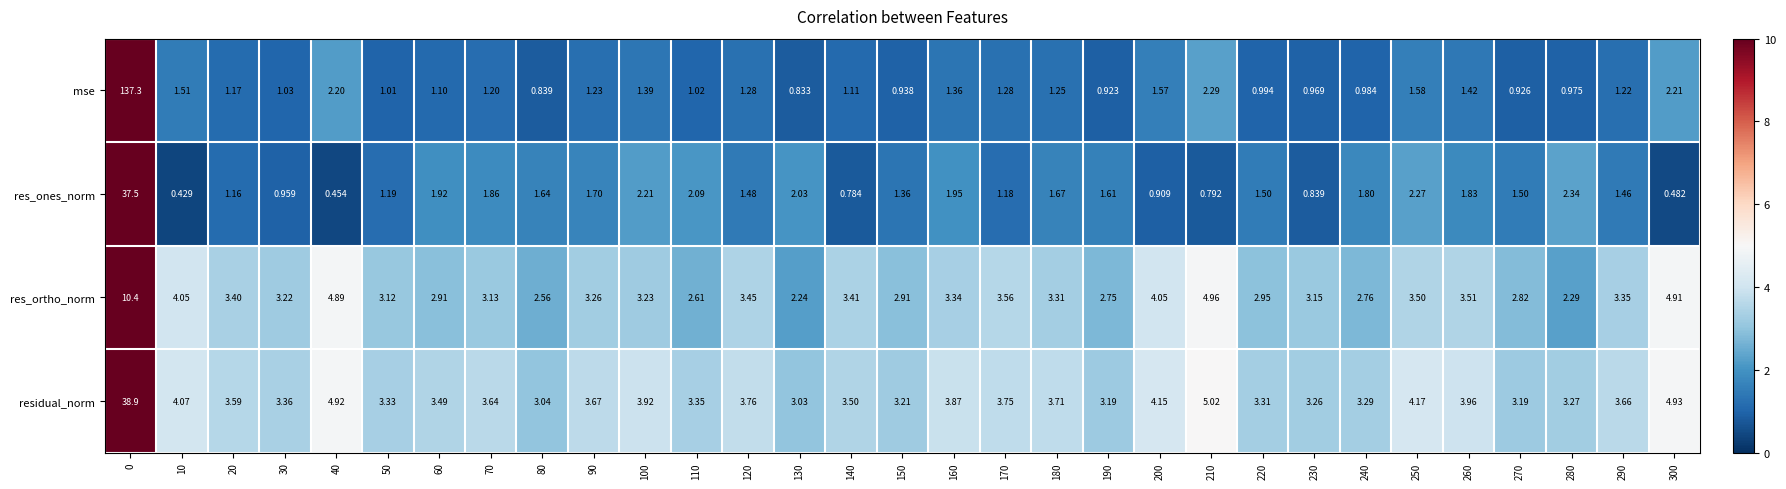

What is the total value across all series at 180?

9.9